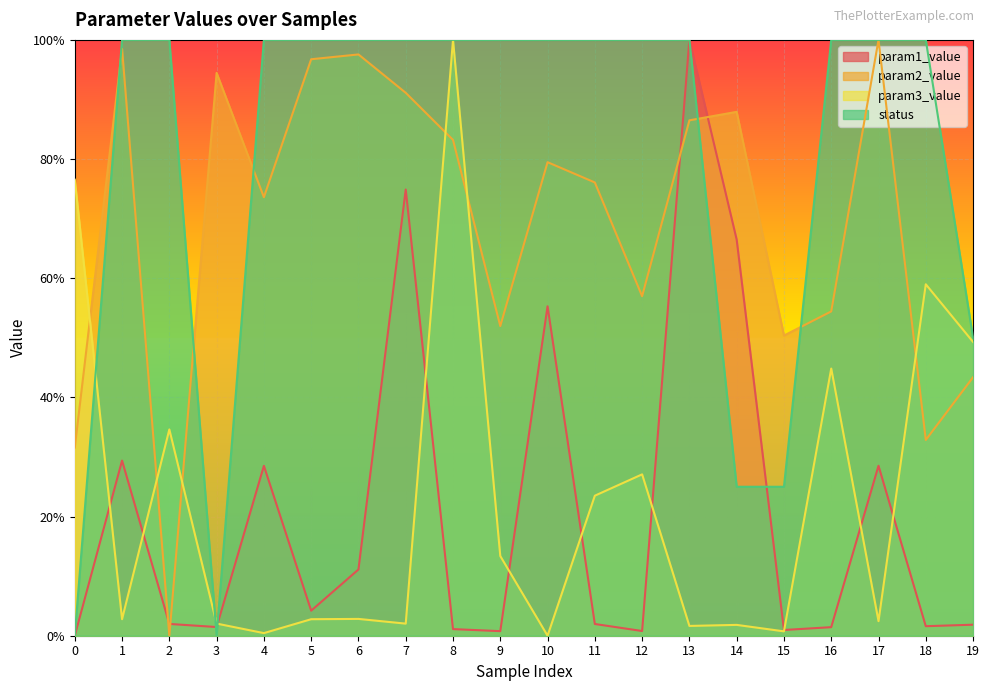

What is the sum of the status values at 1 and 11?

200.0